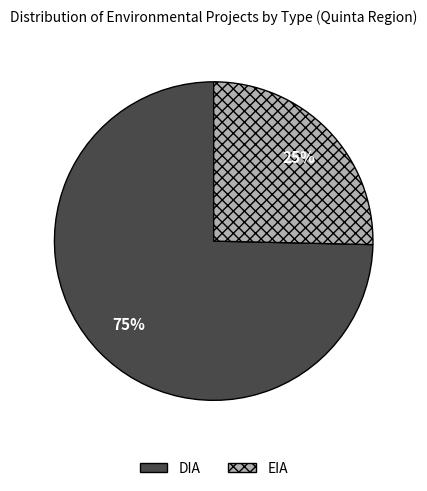

Count the number of slices in the pie.

2